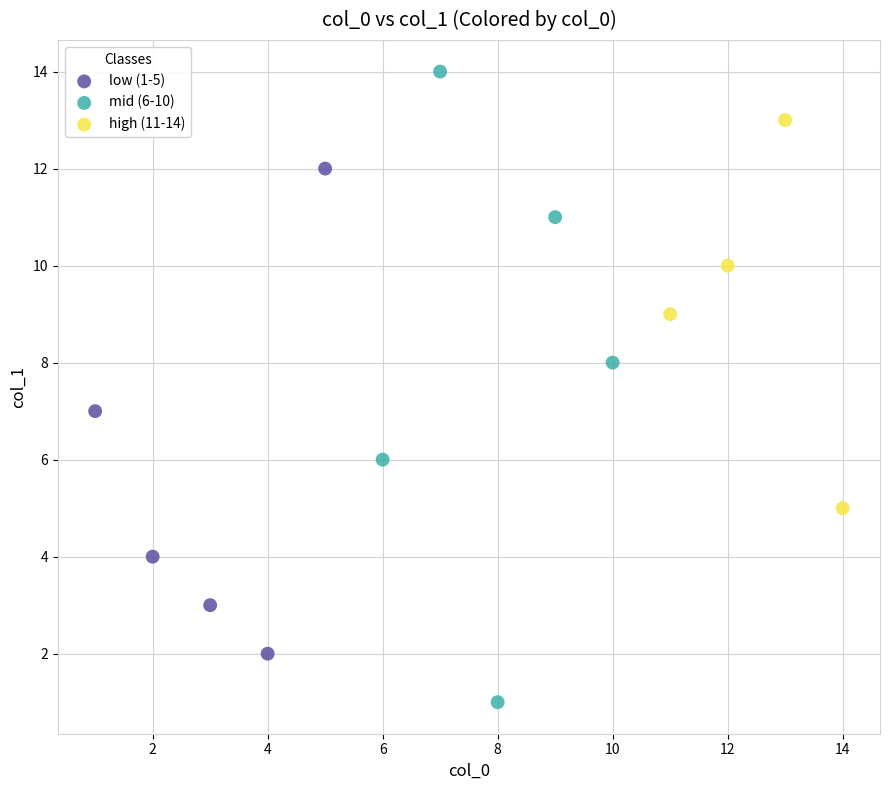

Which series contains the highest Y value?

mid (6-10)